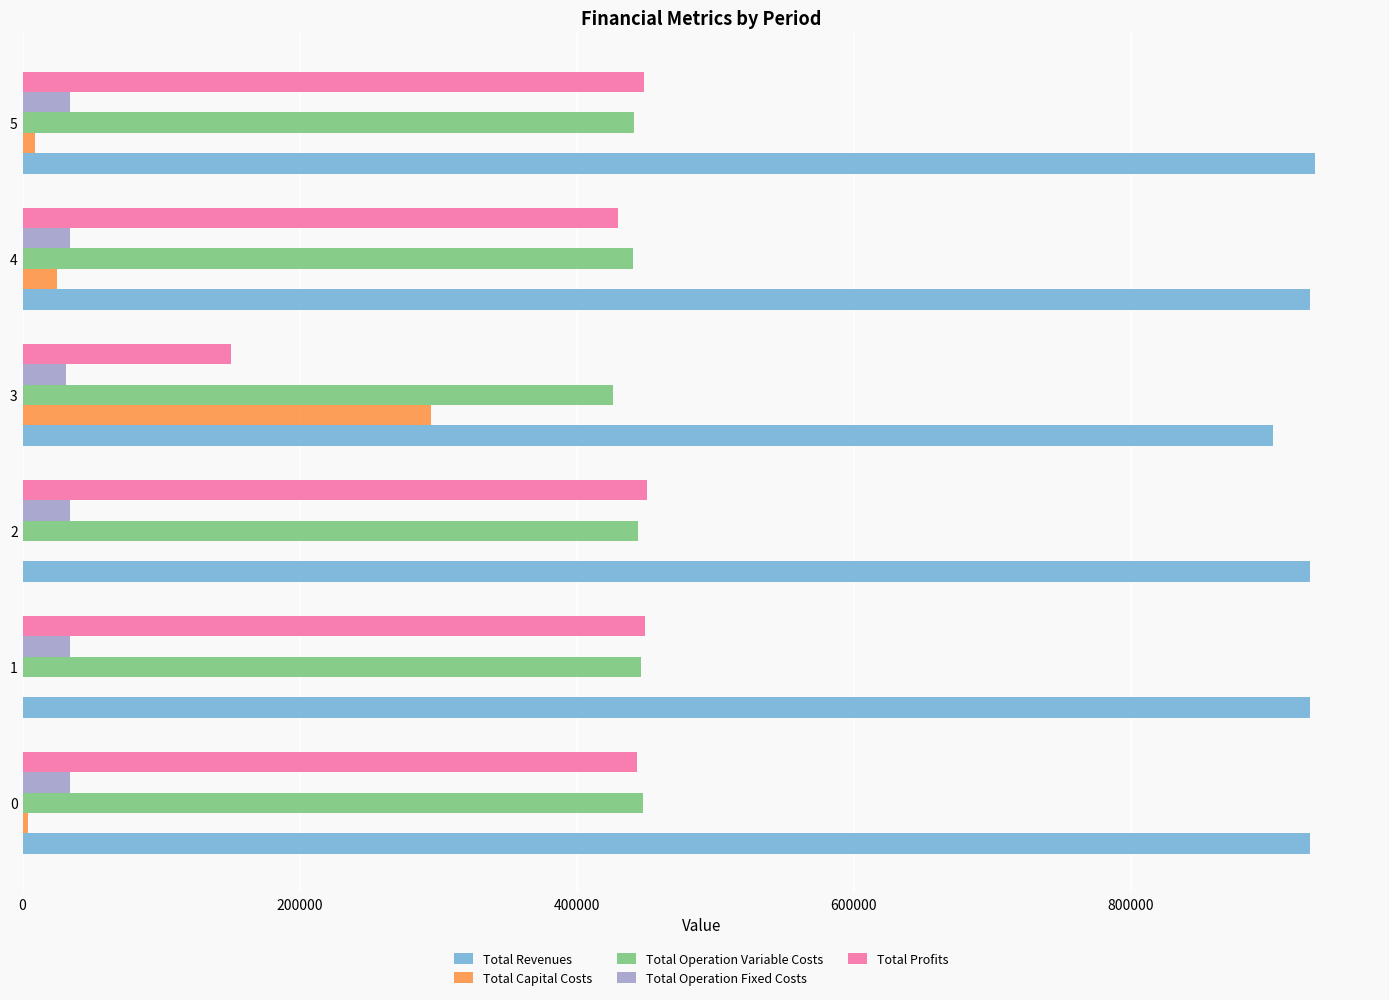

Is the value of Total Capital Costs at 5 greater than the value of Total Revenues at 5?

No